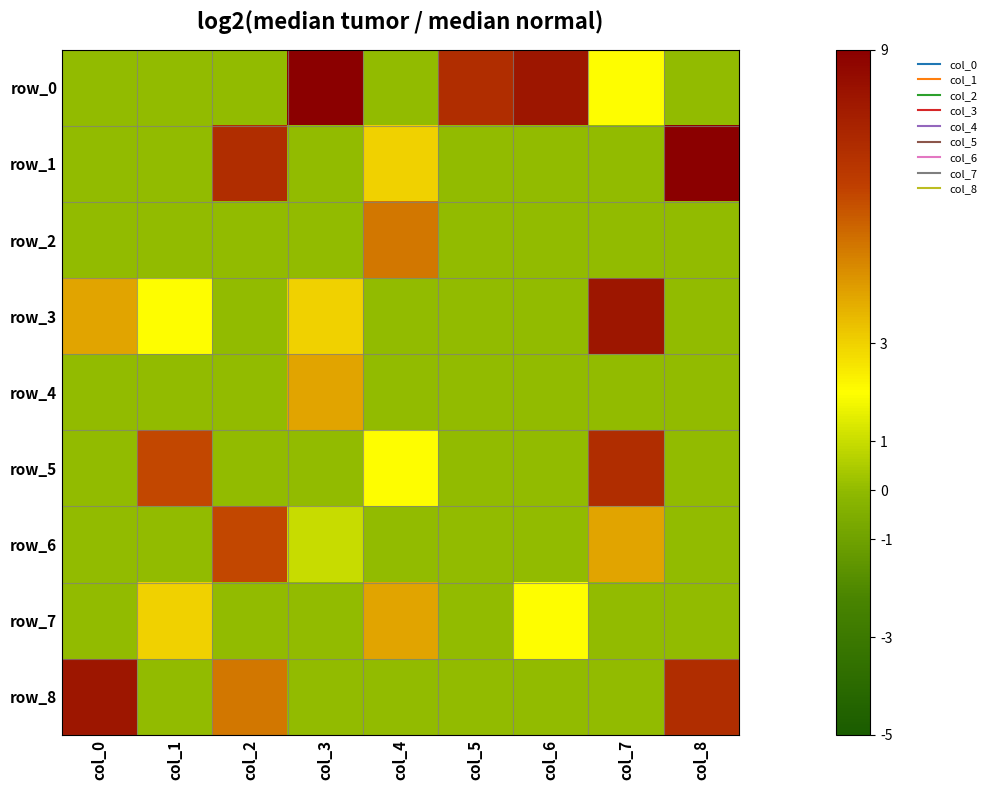

Count the number of data series in this chart.

9